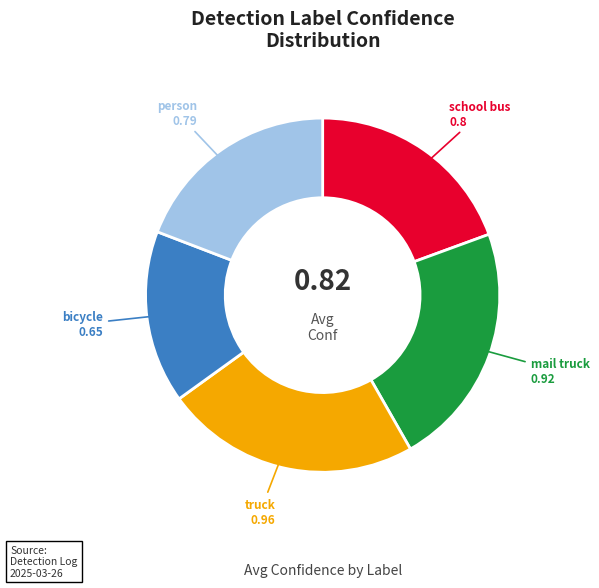

Does any single category account for the majority?

No